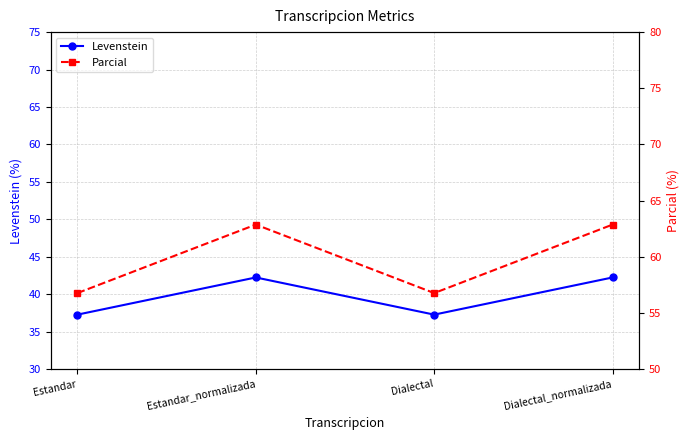

What is the label of the 3rd point from the right?

Estandar_normalizada